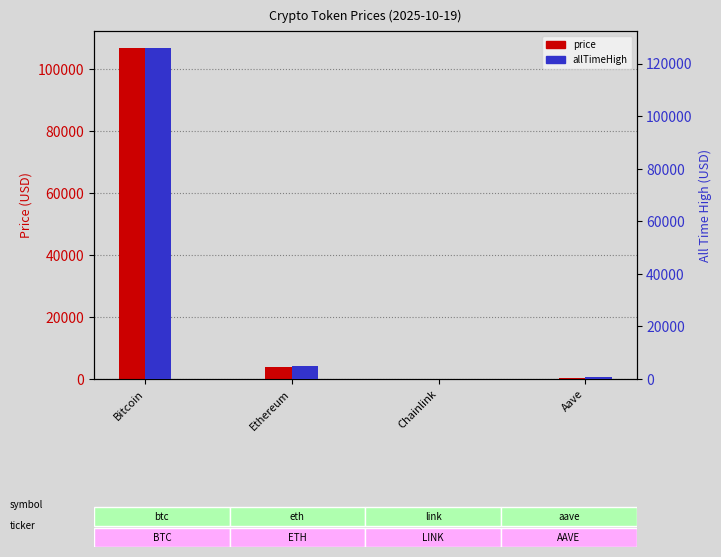

What is the label of the 4th bar from the right?

Bitcoin